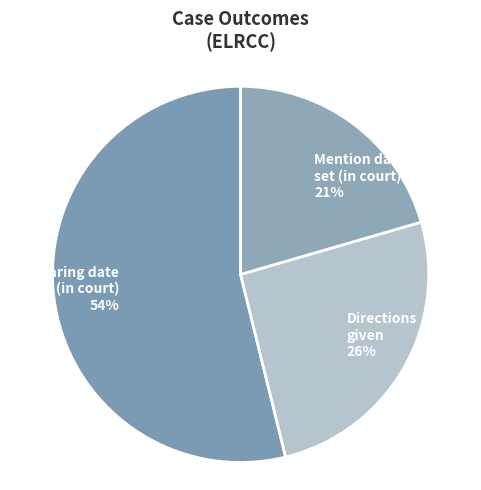

Does any single category account for the majority?

Yes